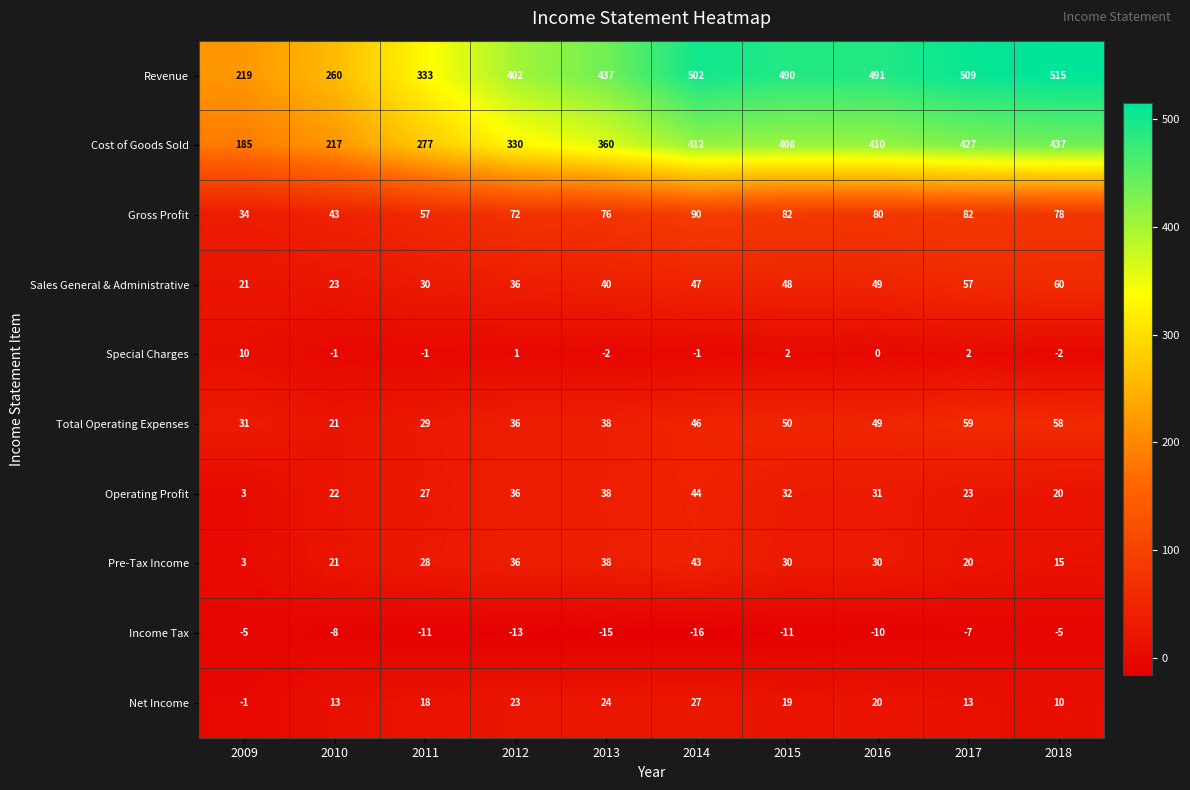

At which category does the chart reach its minimum across all series?

2014